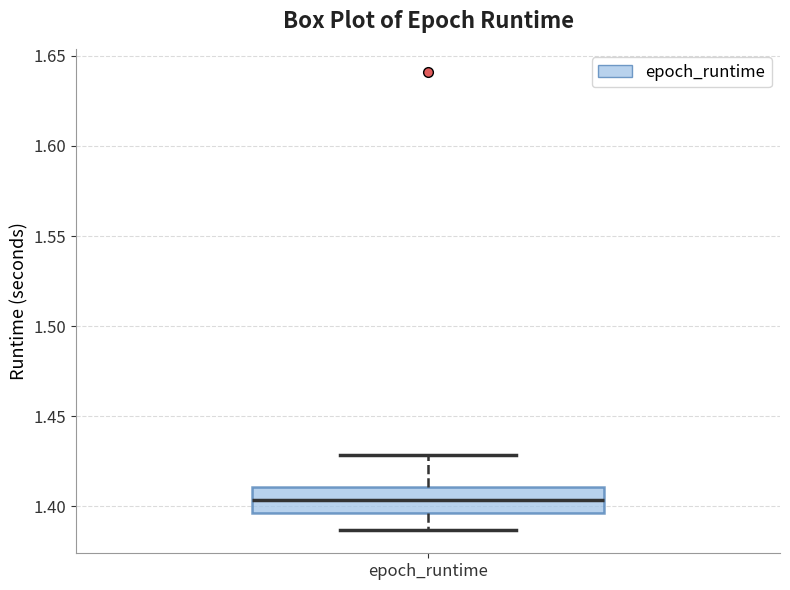

Read this box plot against the y-axis: the position of the median line, the range covered by the box, and the ends of both whiskers. The values are not printed on the chart, so give them approximately, as read against the axis.

median 1.405, box 1.395 to 1.410, whiskers 1.385 to 1.430